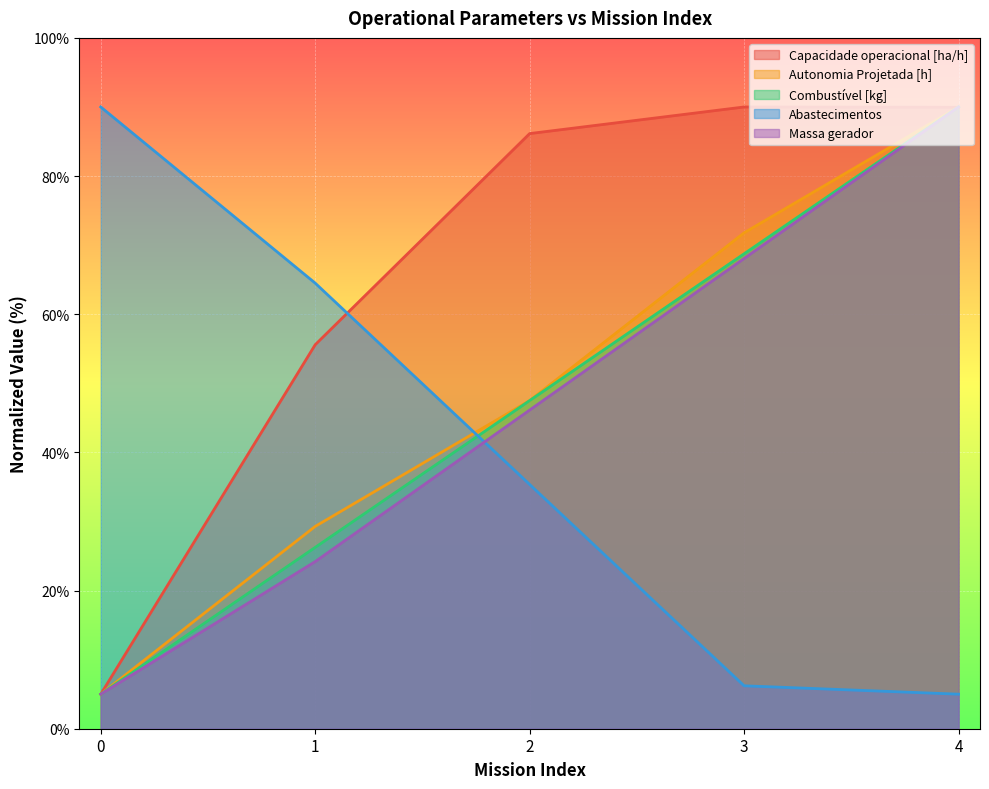

Reading right to left, extract all data points from this chart.

Capacidade operacional [ha/h]: 90.0	90.0	86.1	55.6	5.0
Autonomia Projetada [h]: 90.0	71.8	47.5	29.3	5.0
Combustível [kg]: 90.0	68.8	47.5	26.2	5.0
Abastecimentos: 5.0	6.2	35.4	64.5	90.0
Massa gerador: 90.0	68.1	46.1	24.2	5.0